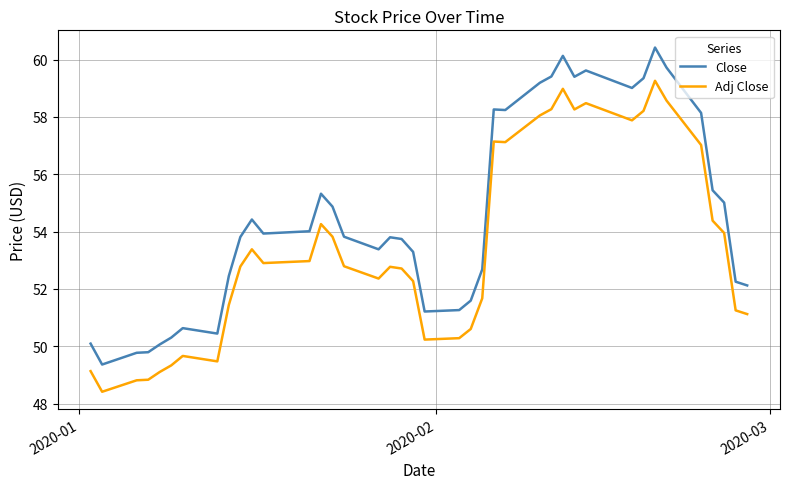

True or false: Close and Adj Close cross at least once.

False